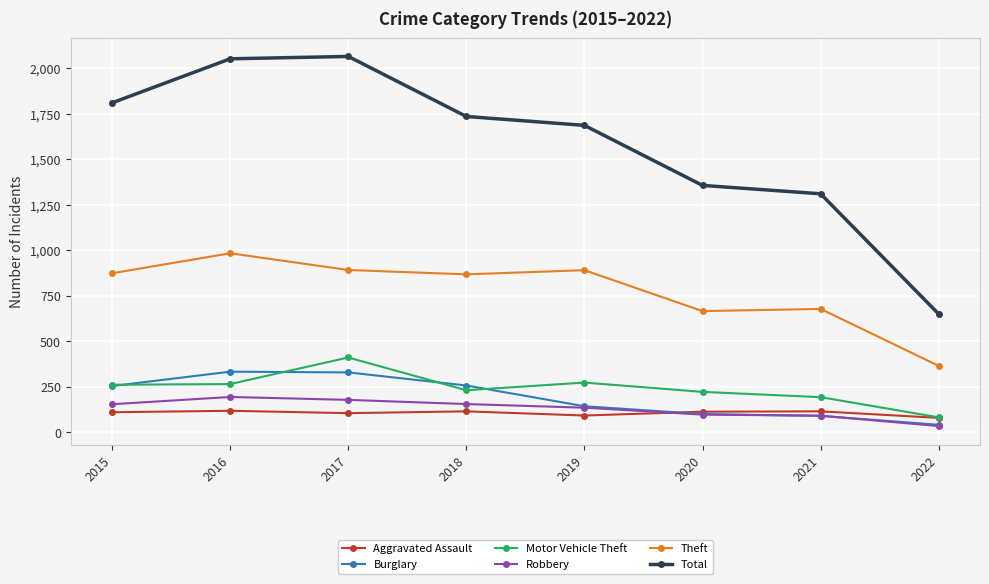

Which series has the largest range (max minus min)?

Total